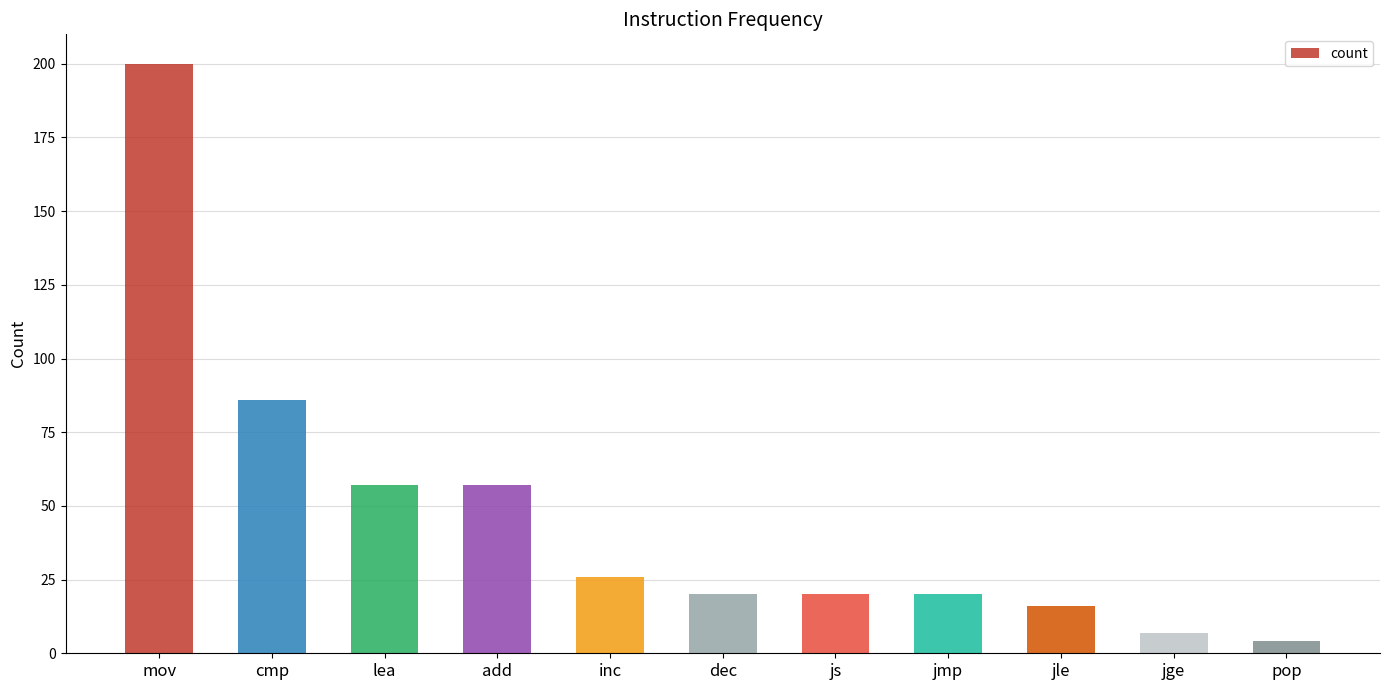

The value at lea is 57. True or false?

True